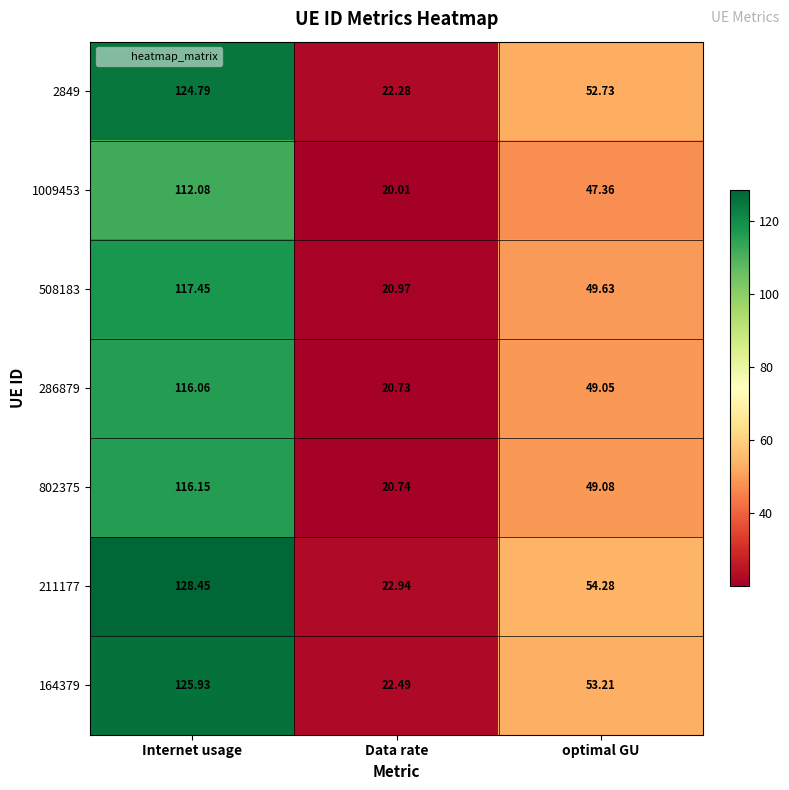

Where does the 508183 series first go above 49?

Internet usage